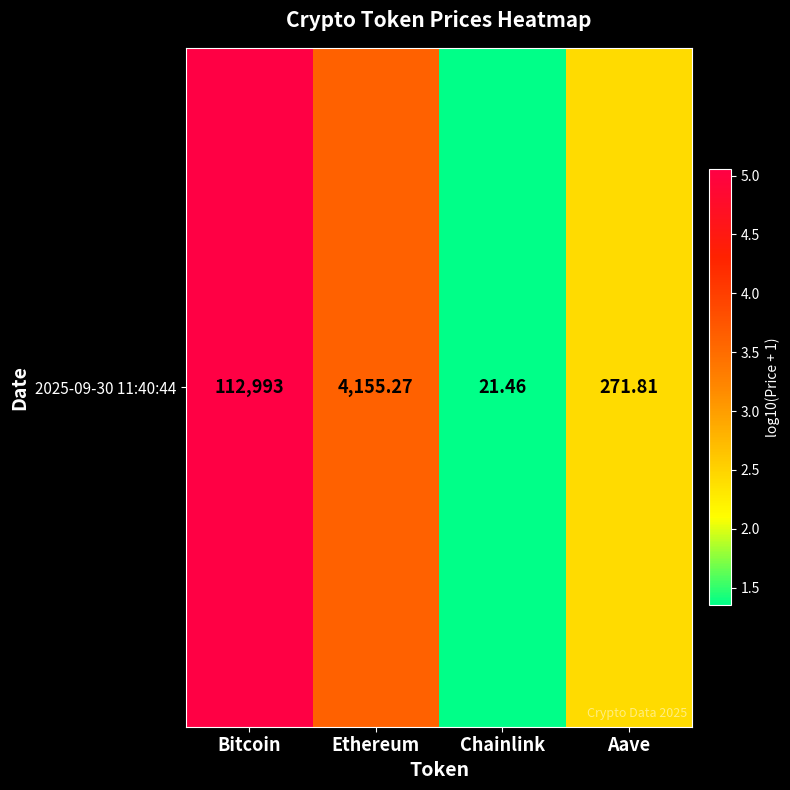

Is it true that the value at Aave is 4.1?

False